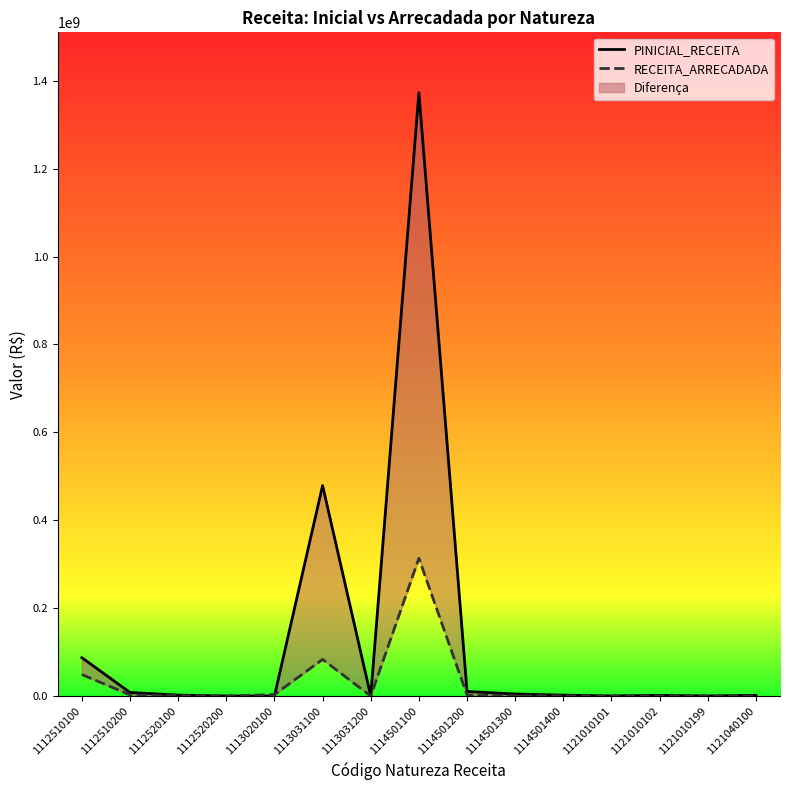

Reading left to right, list all the values displayed in this chart.

PINICIAL_RECEITA: 87219726	8025989	1991852	0	0	478935241	0	1372932270	10292550	4461679	1964760	146710	1402903	76721	1449711
RECEITA_ARRECADADA: 48801062	2560323	690315	3744	3222699	83242651	36	313428407	2247622	553975	440583	0	298846	103362	81031